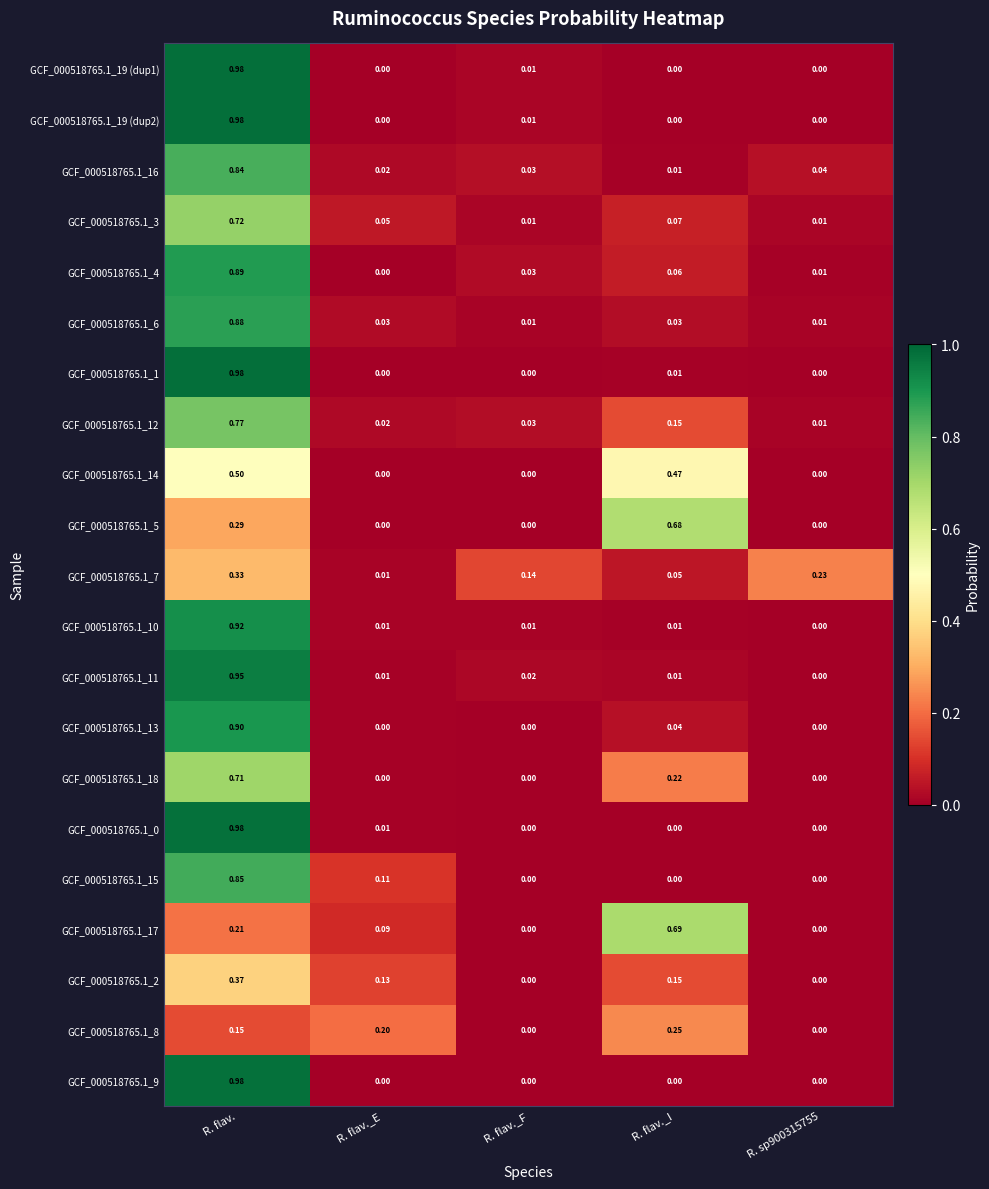

At which category is the sum across all series the highest?

R. flav.